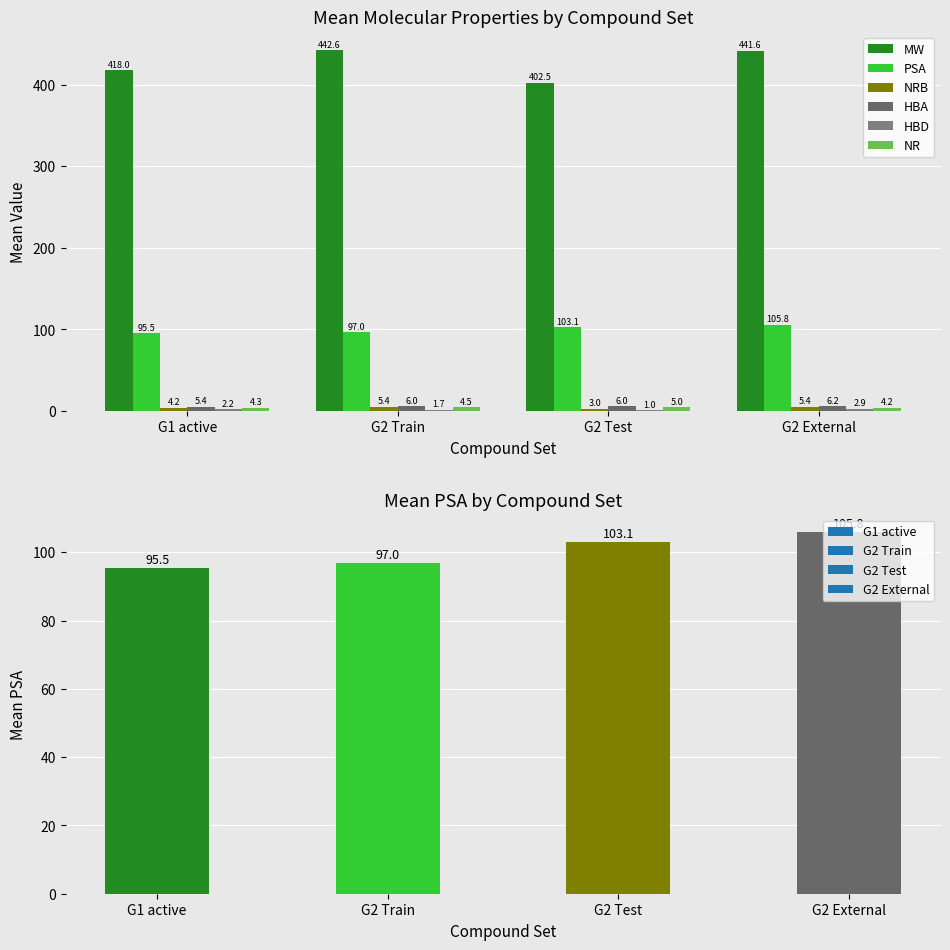

What is the minimum value for HBD?

1.0